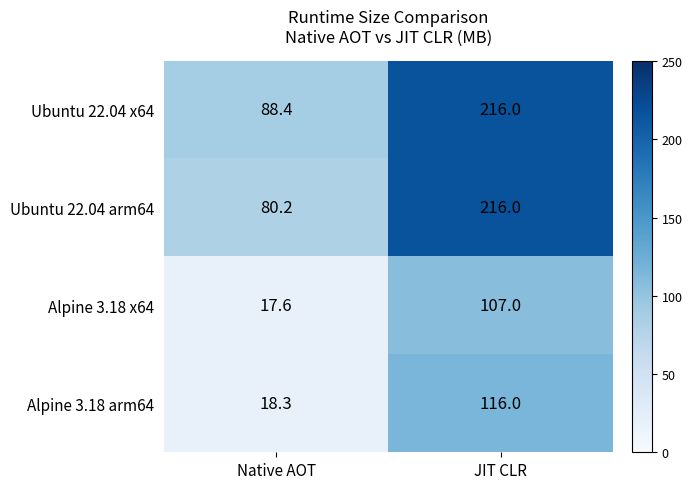

Which series has the widest spread of values?

Ubuntu 22.04 arm64